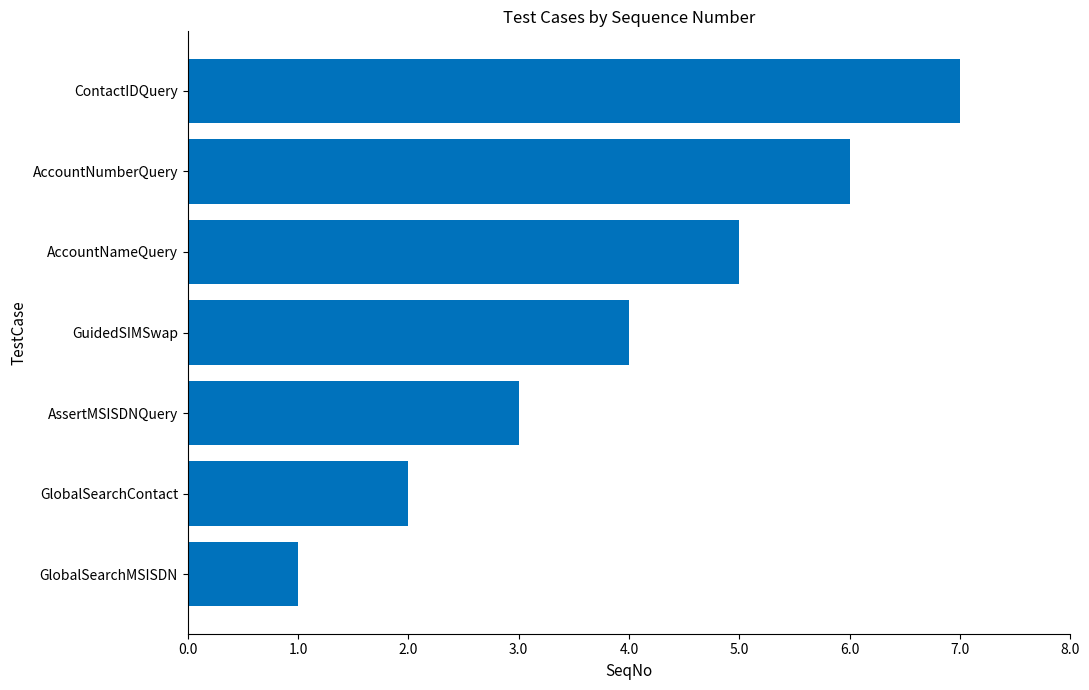

What is the sum of the values at GuidedSIMSwap and AccountNumberQuery?

10